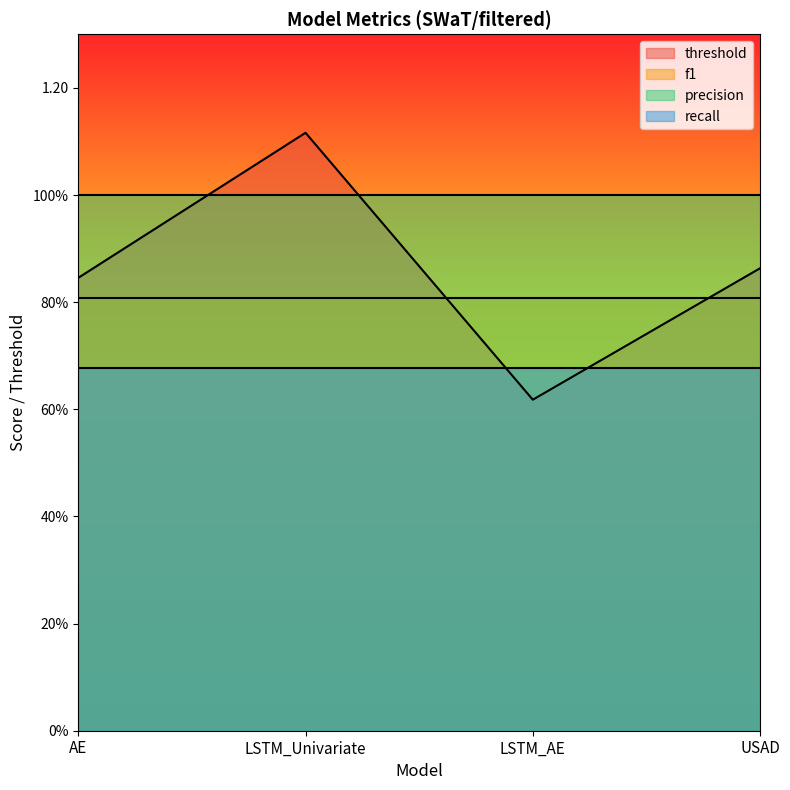

The value of f1 at USAD is 0.8. True or false?

True